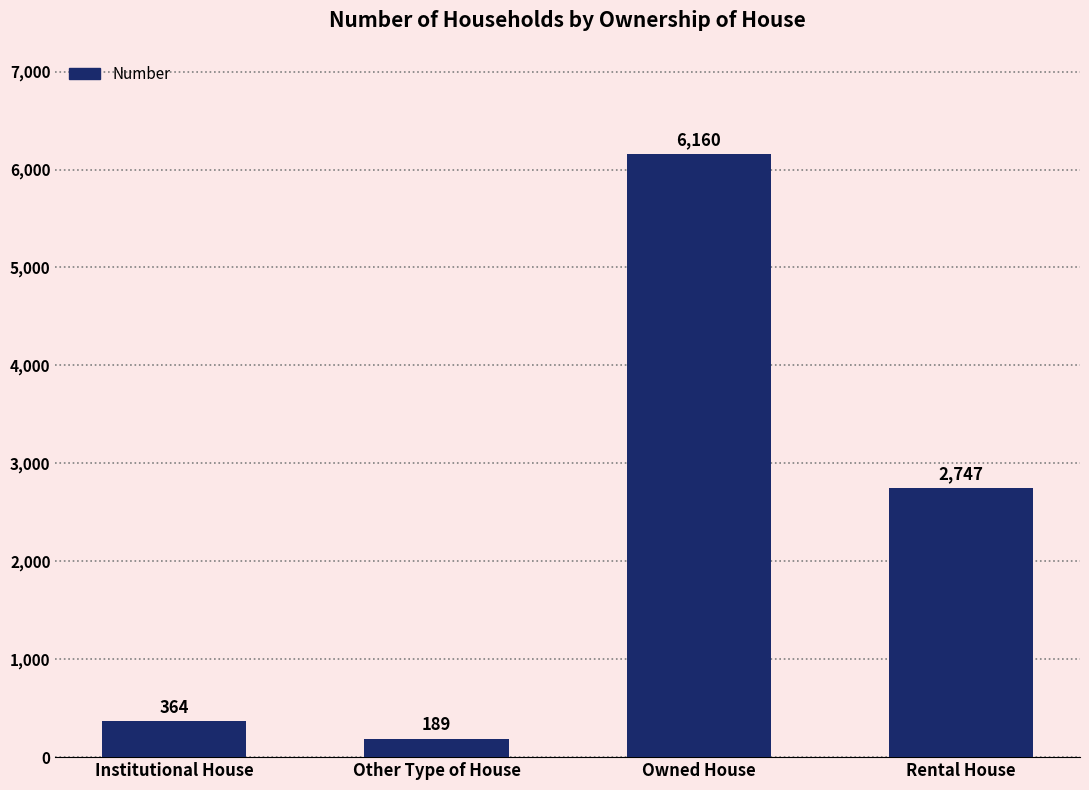

What is the value of the 1st bar from the left?

364